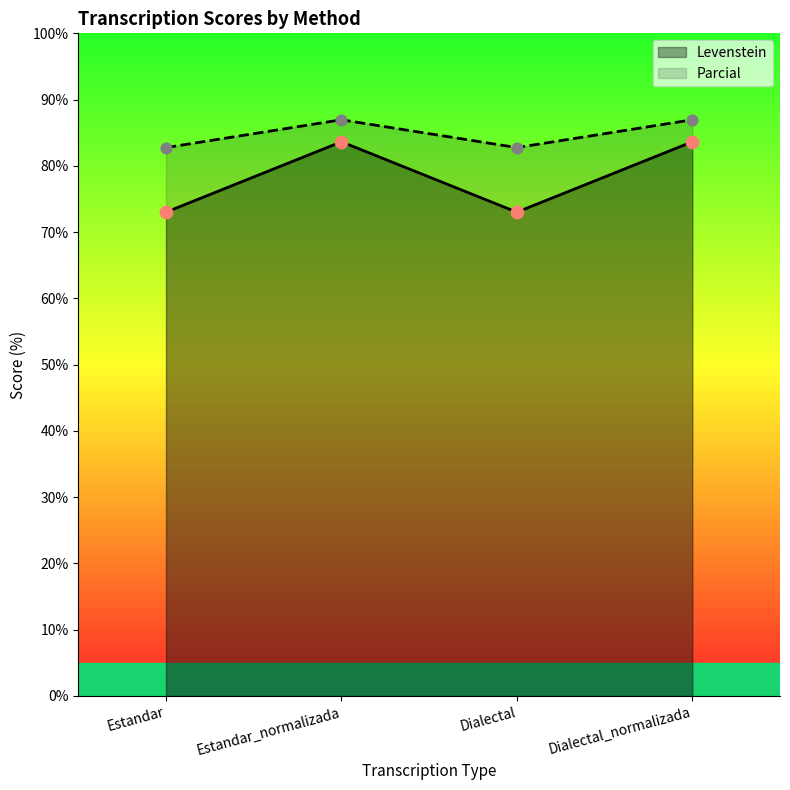

What are all the series names shown in the legend?

Levenstein, Parcial